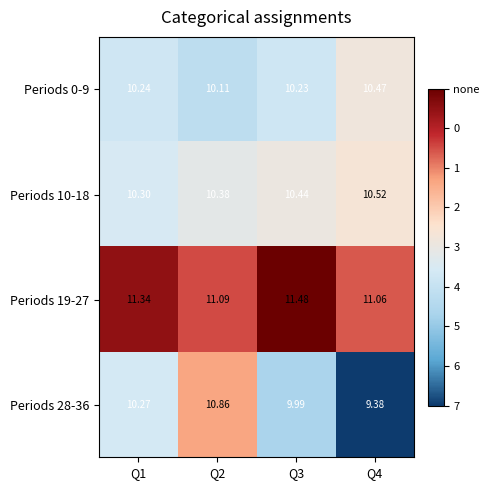

Is the value of Periods 28-36 at Q3 greater than the value of Periods 10-18 at Q2?

No